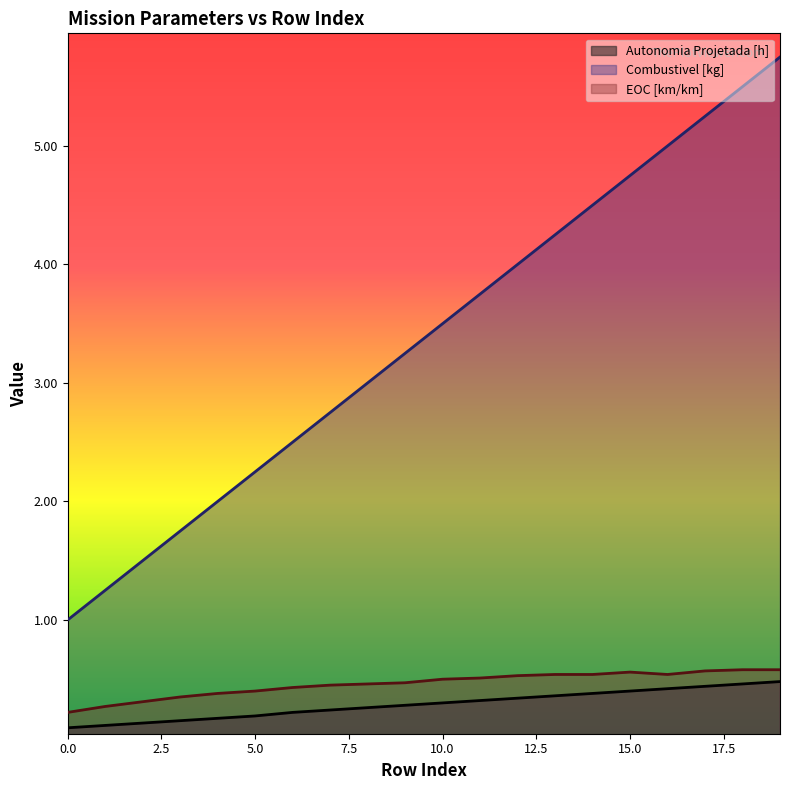

What is the difference between the Combustivel [kg] values at 6 and 11?

1.2